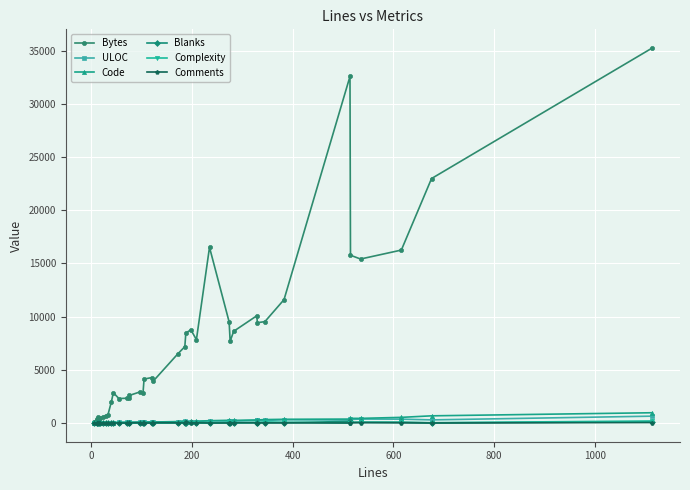

True or false: Comments has more than 2 interior local peaks.

True